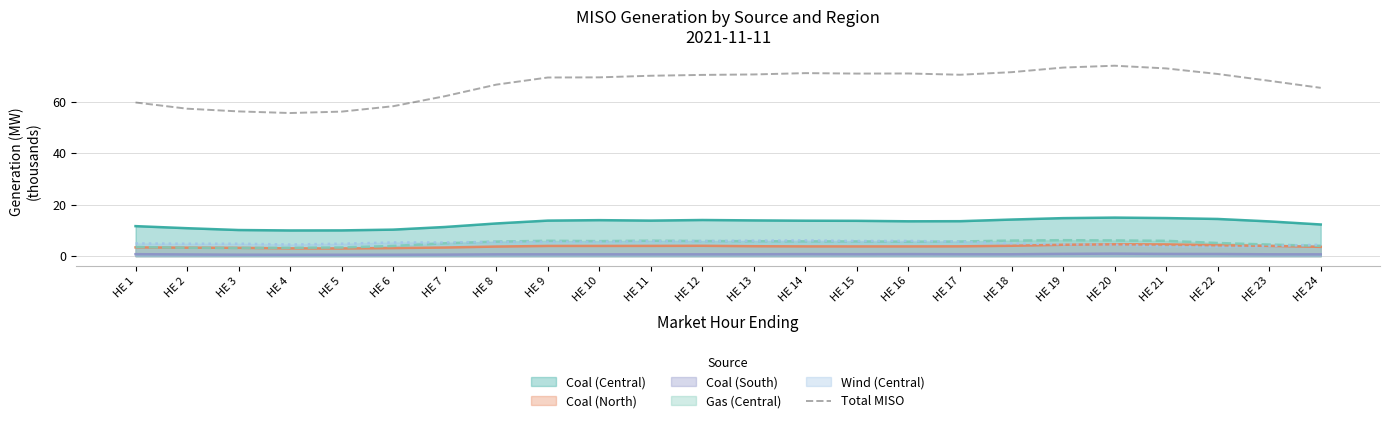

What is the approximate value at HE 21?

72.9